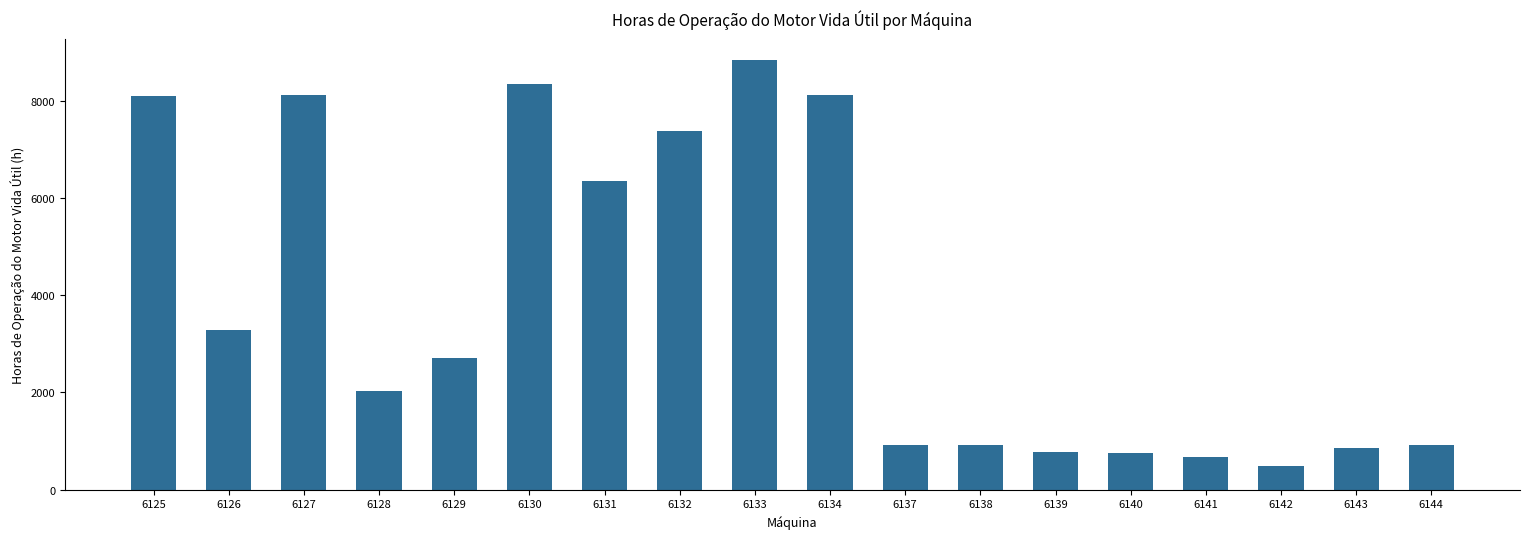

Is it true that the value at 6134 is 12076.2?

False